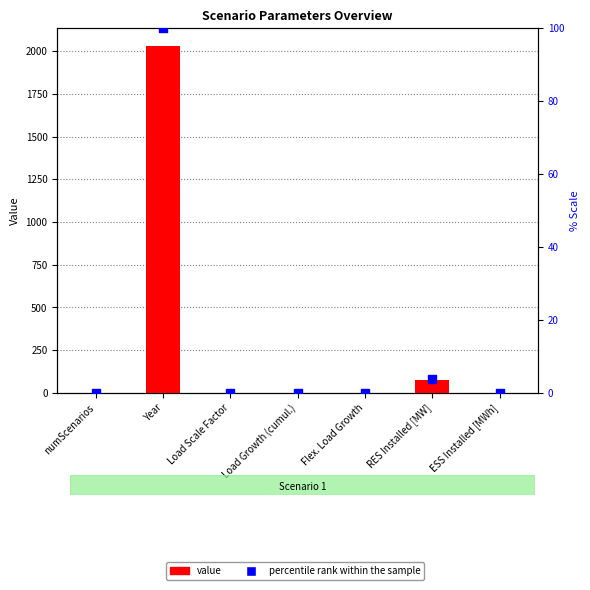

Which series contains the lowest Y value?

value